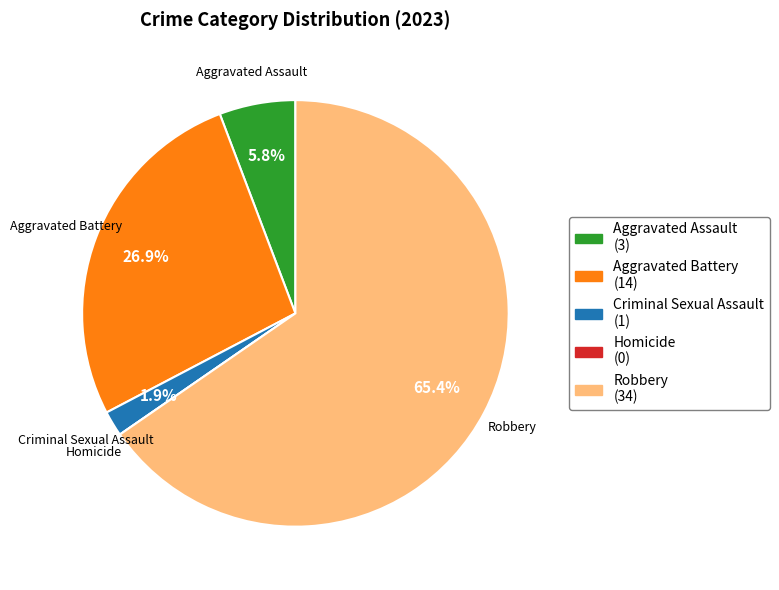

To the nearest percent, what is the average slice percentage?

20%